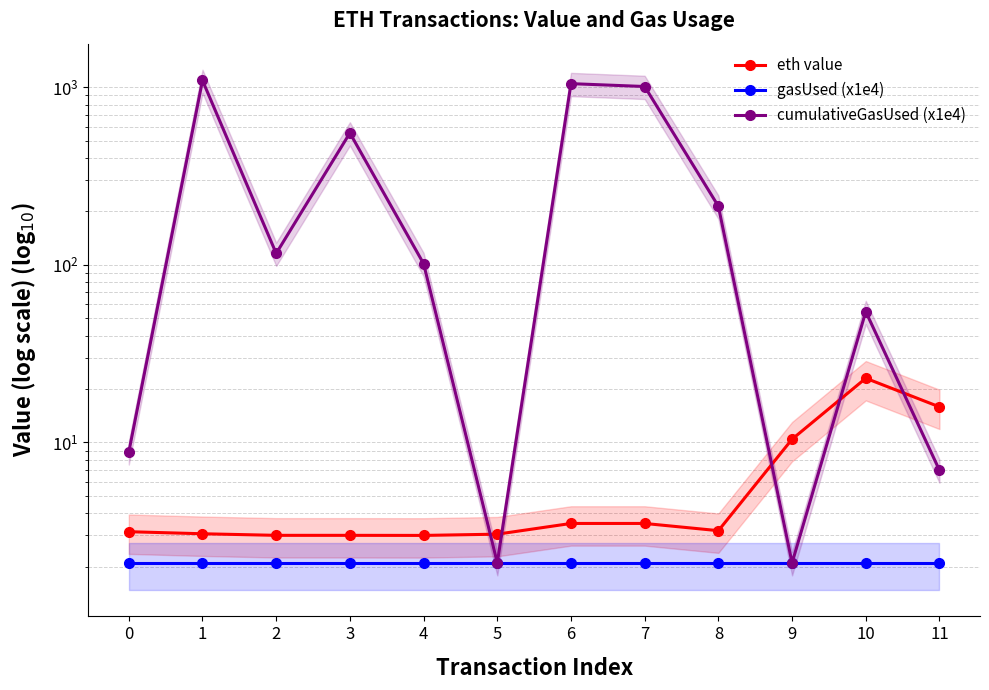

How many times do eth value and cumulativeGasUsed (x1e4) cross each other?

5